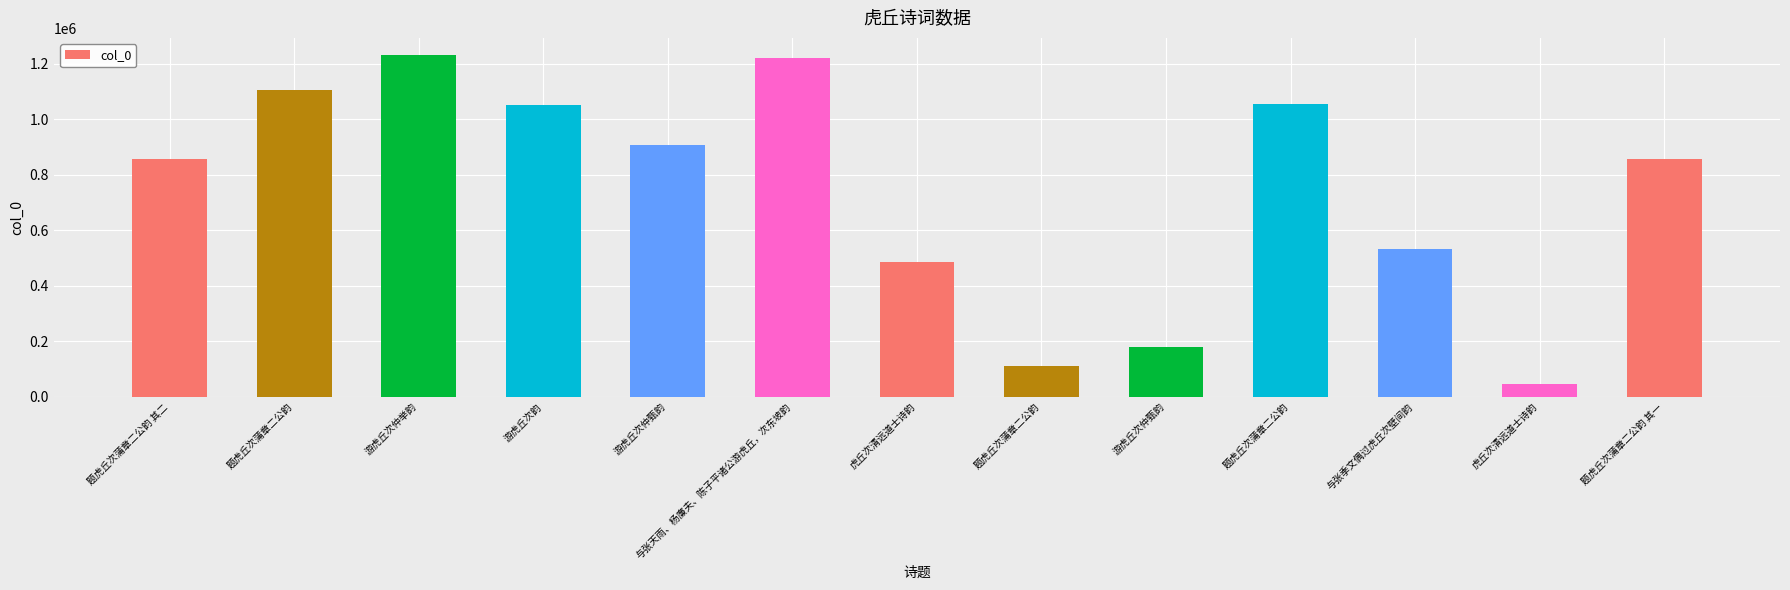

What is the change in value from 题虎丘次蒲章二公韵 to 题虎丘次蒲章二公韵 其一?

-248474